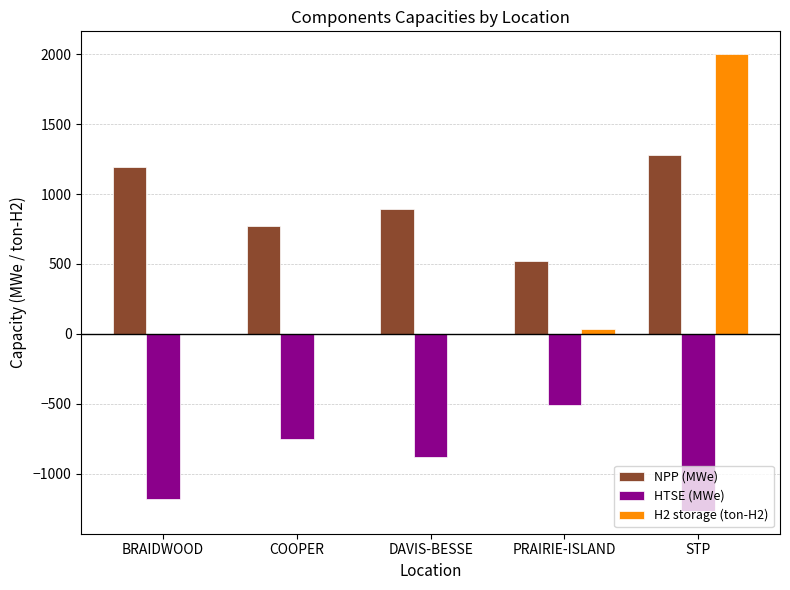

True or false: NPP (MWe) has a value of 404.4 at BRAIDWOOD.

False